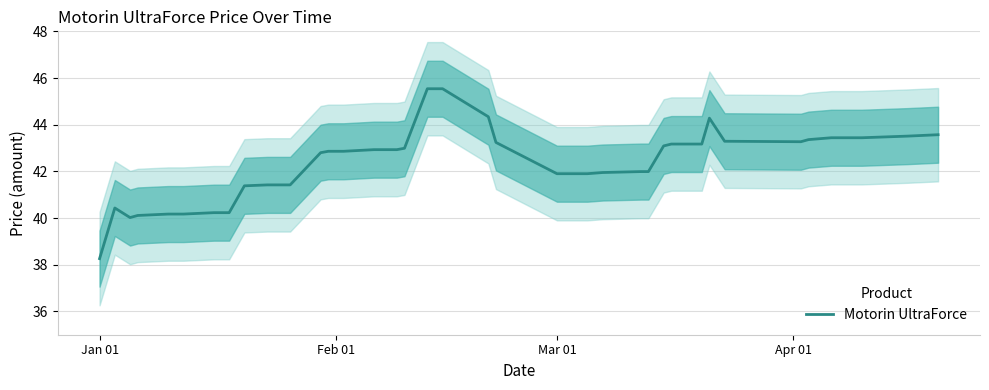

Reading left to right, extract all data points from this chart.

38.3	40.4	40.0	40.1	40.2	40.2	40.2	40.2	41.4	41.4	41.4	41.4	42.8	42.9	42.9	42.9	42.9	42.9	43.0	45.5	45.5	44.3	43.2	41.9	41.9	41.9	42.0	42.0	42.0	43.1	43.2	43.2	44.3	43.3	43.3	43.4	43.4	43.4	43.5	43.6